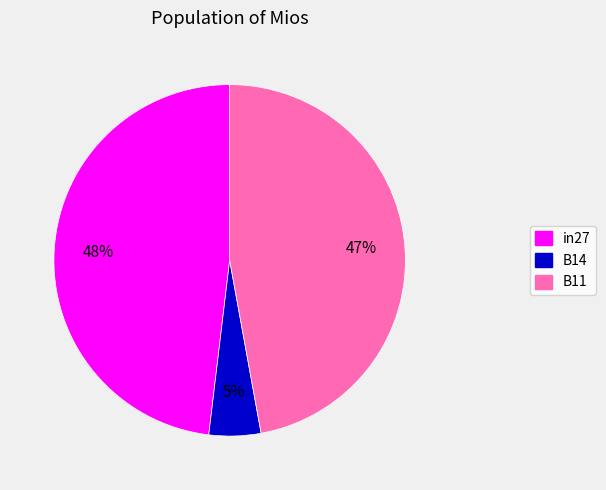

Which slice is the smallest?

B14